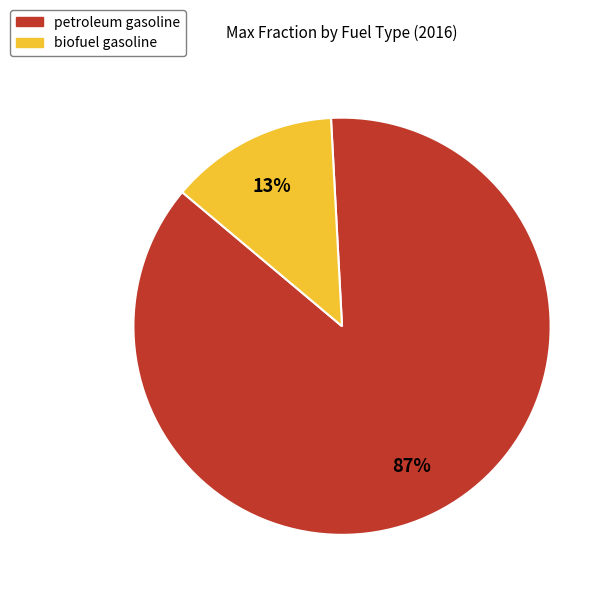

Is there any slice that represents more than half of the pie?

Yes